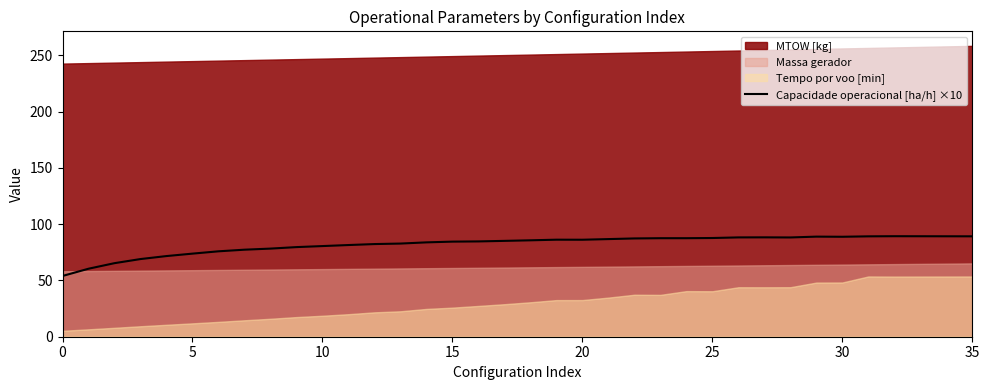

What is the label of the 11th point from the left?

10